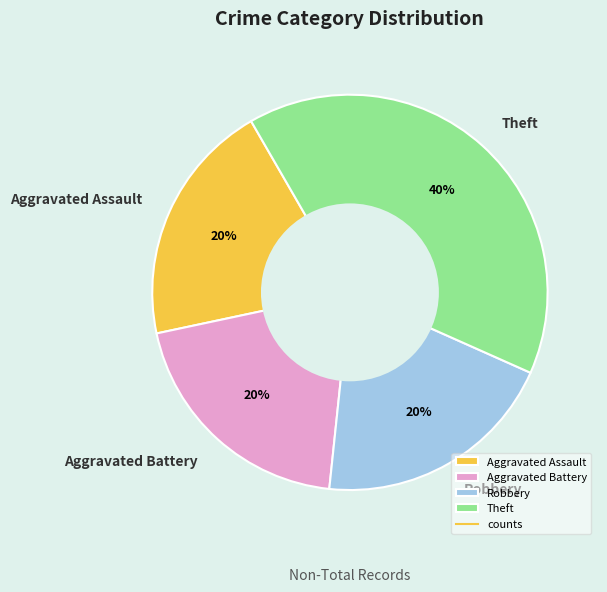

Which category has the biggest portion of the pie?

Theft